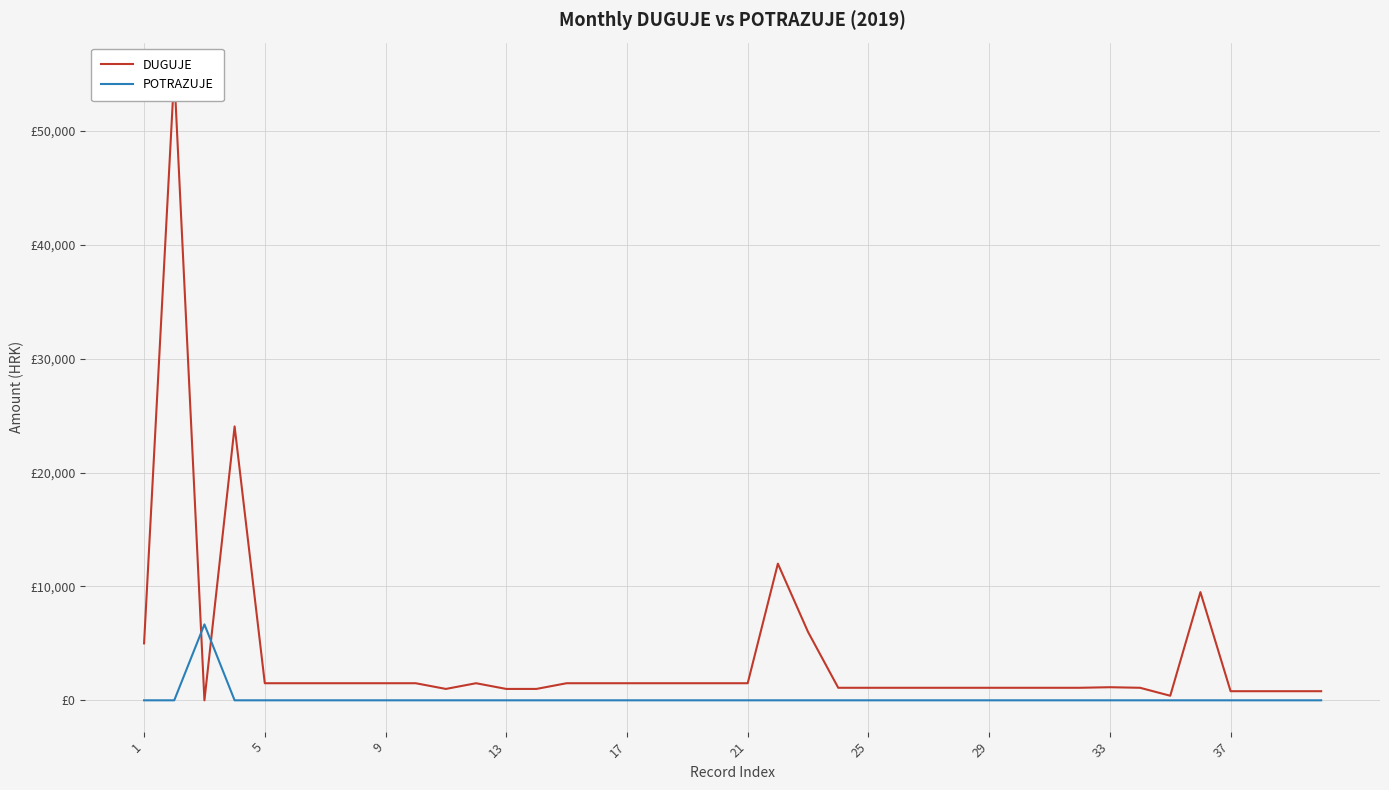

List the series in order of their overall mean, lowest first.

POTRAZUJE, DUGUJE